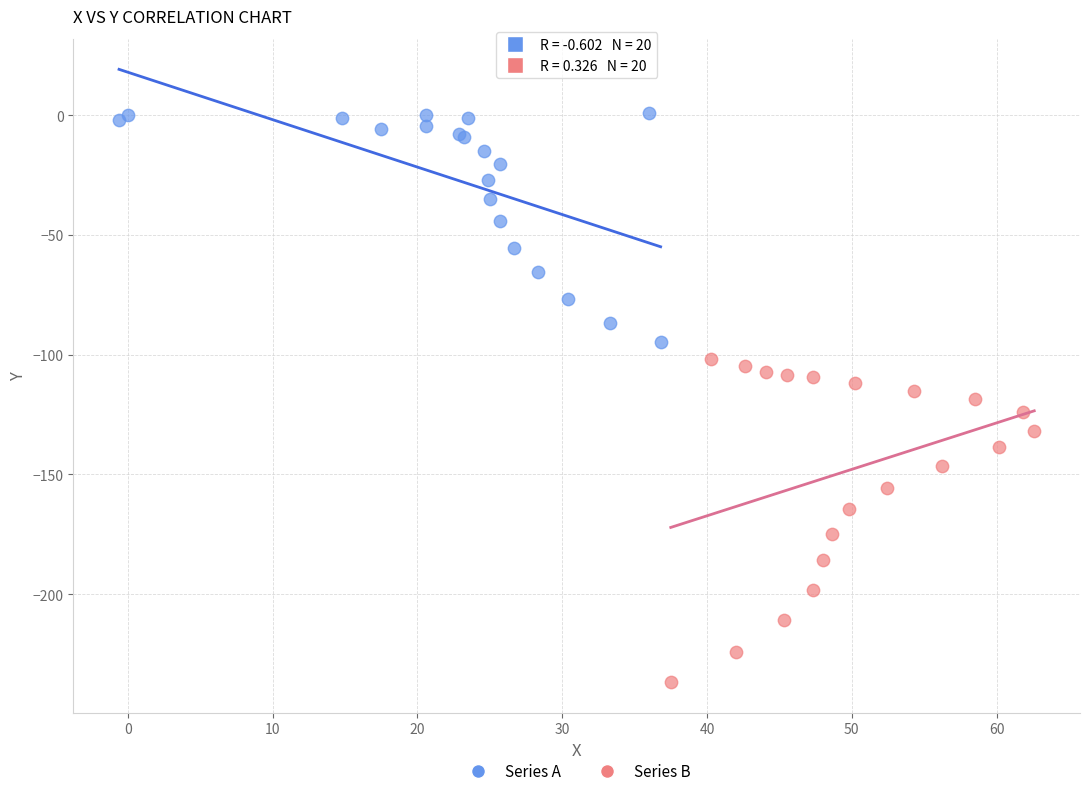

Which series contains the highest Y value?

Series A